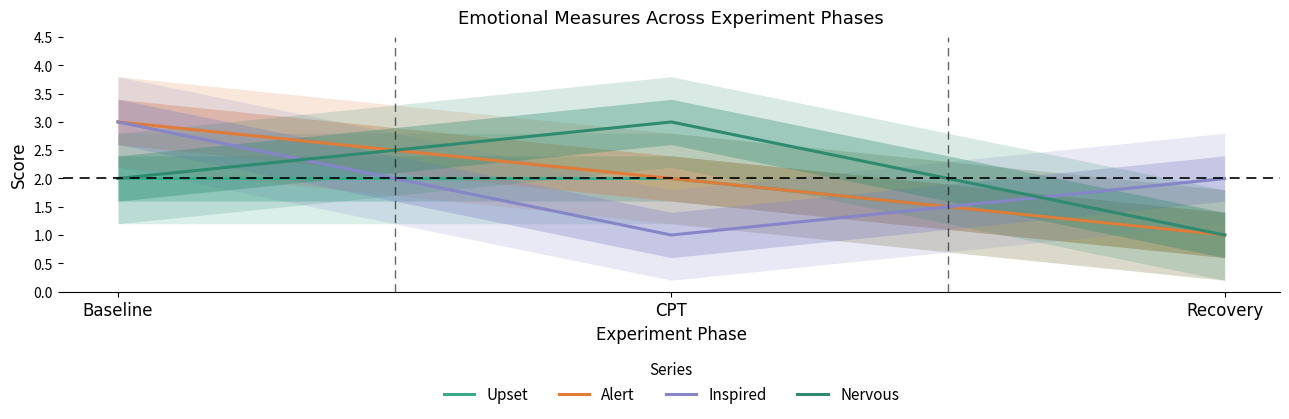

What is the sum of the Inspired values at CPT and Recovery?

3